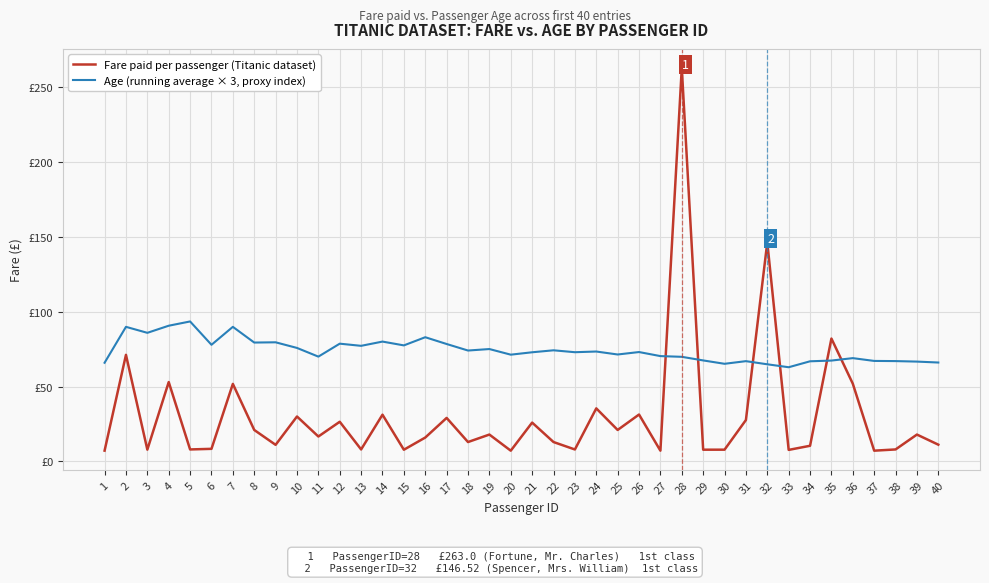

Which series has the largest total across all categories?

Age (running average × 3, proxy index)